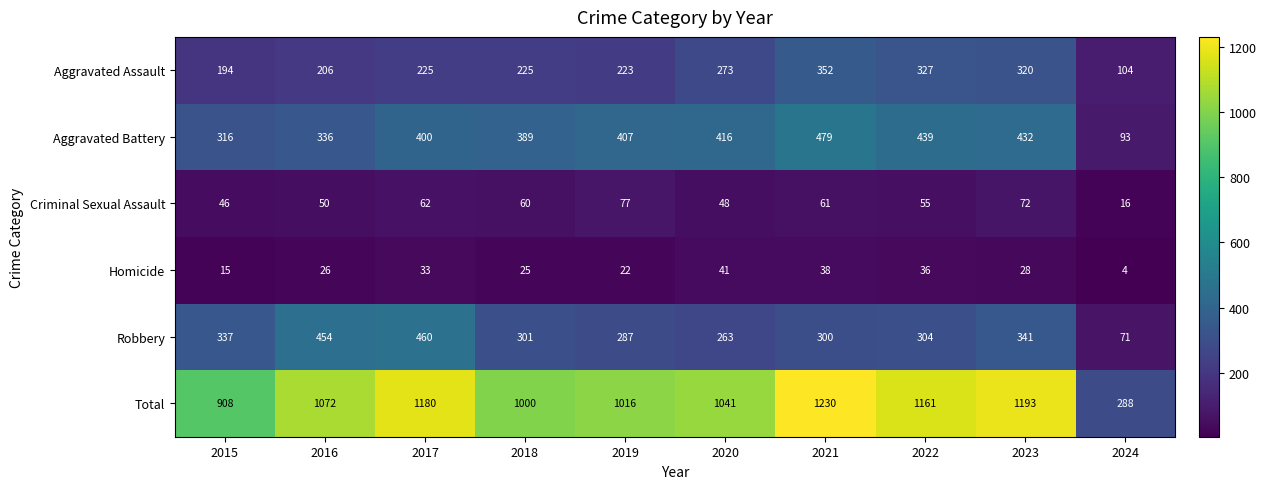

What is the total value across all series at 2020?

2082